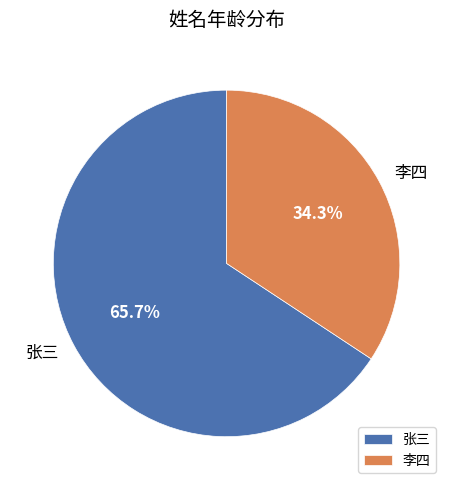

How many segments does this pie chart have?

2